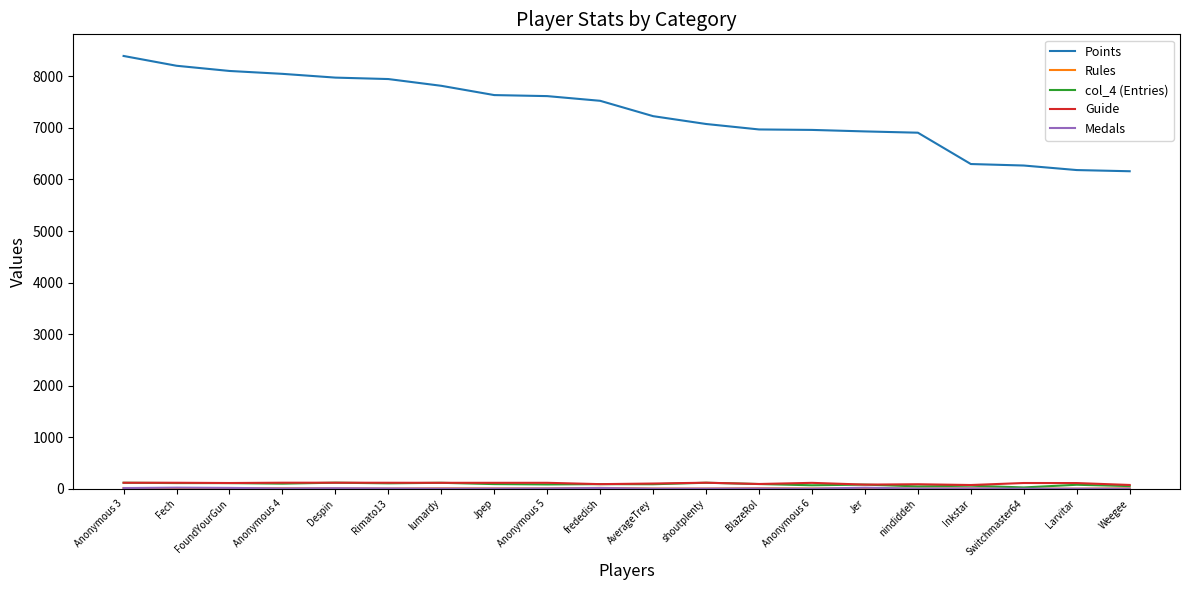

What is the highest value of the Points series?

8397